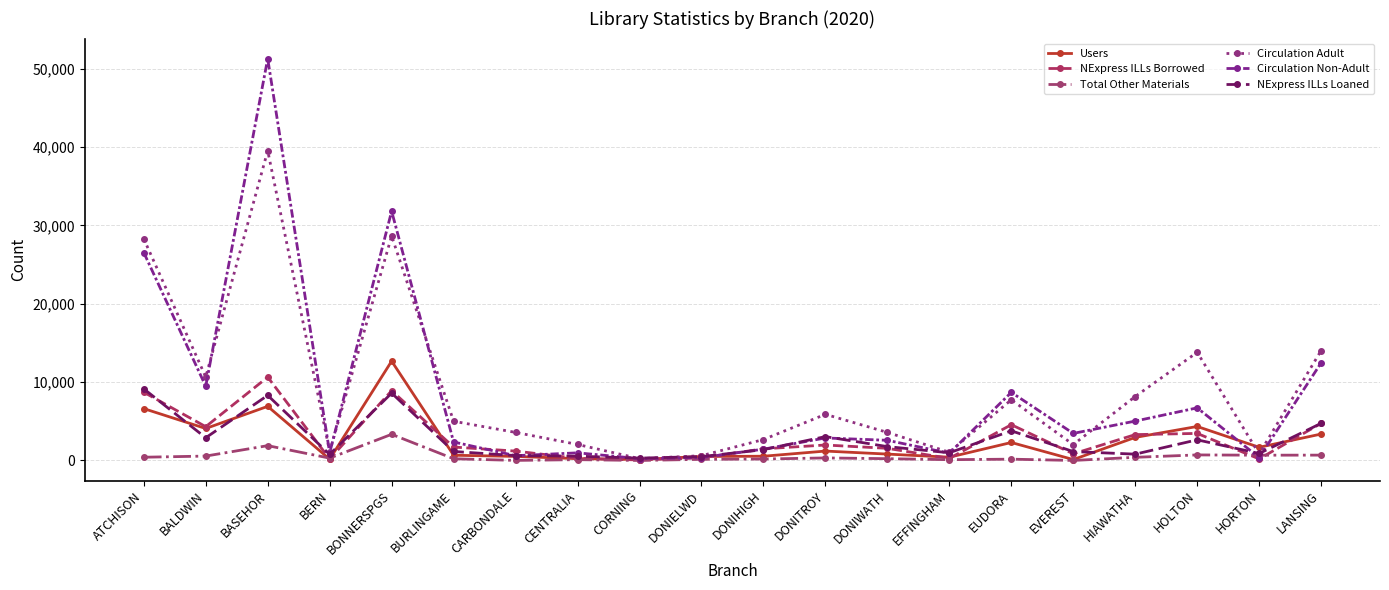

What is the difference between the second highest and minimum values in the Users series?

6788